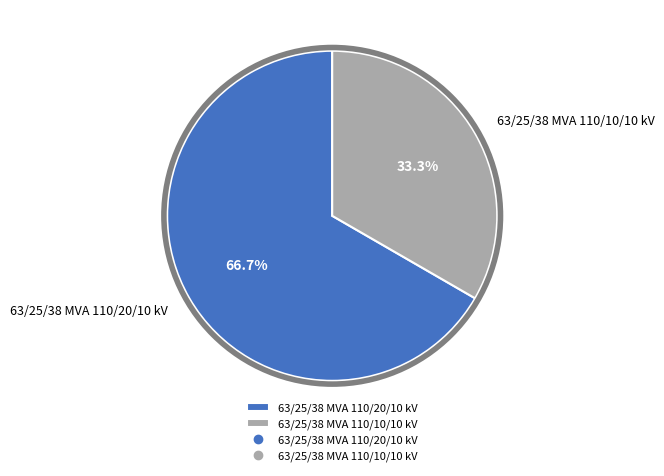

To the nearest percent, what portion does 63/25/38 MVA 110/10/10 kV represent?

33%